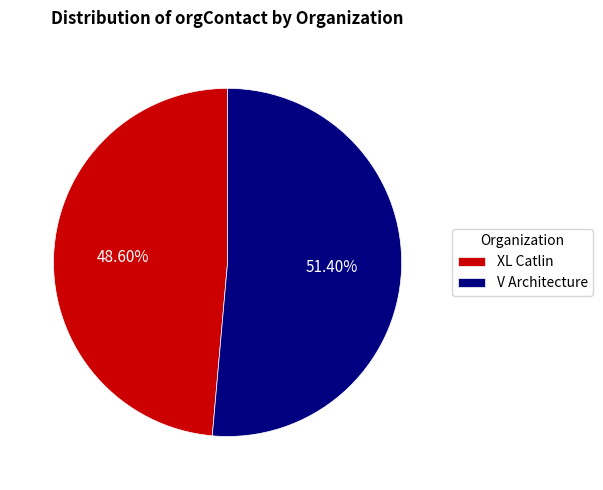

Which category has the biggest portion of the pie?

V Architecture